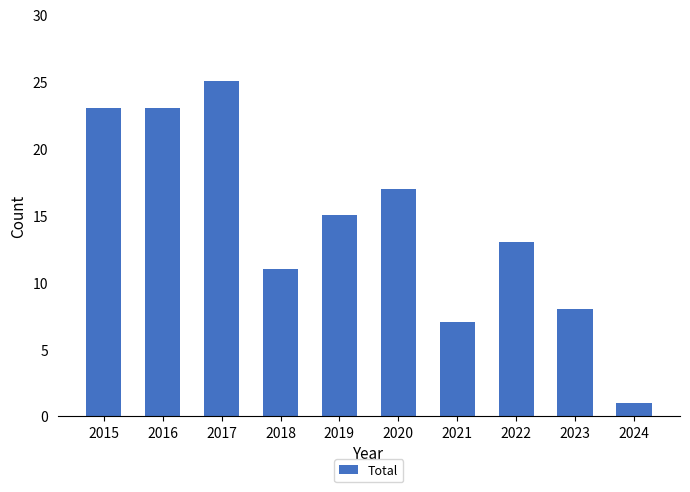

Reading left to right, what are all the values shown in this chart?

2015=23	2016=23	2017=25	2018=11	2019=15	2020=17	2021=7	2022=13	2023=8	2024=1